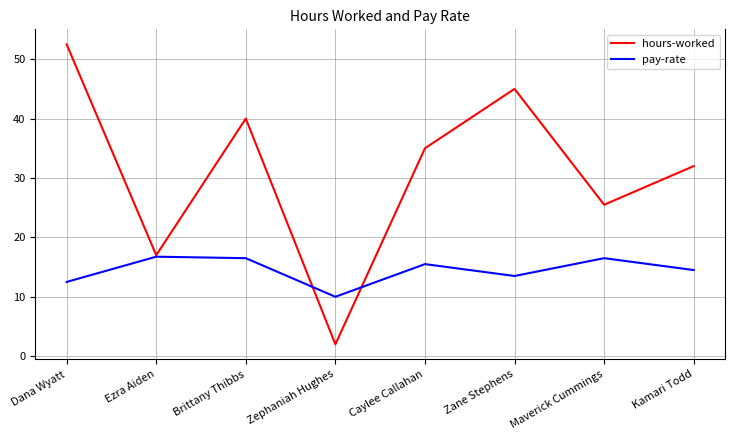

Where does the hours-worked series first go above 35?

Dana Wyatt